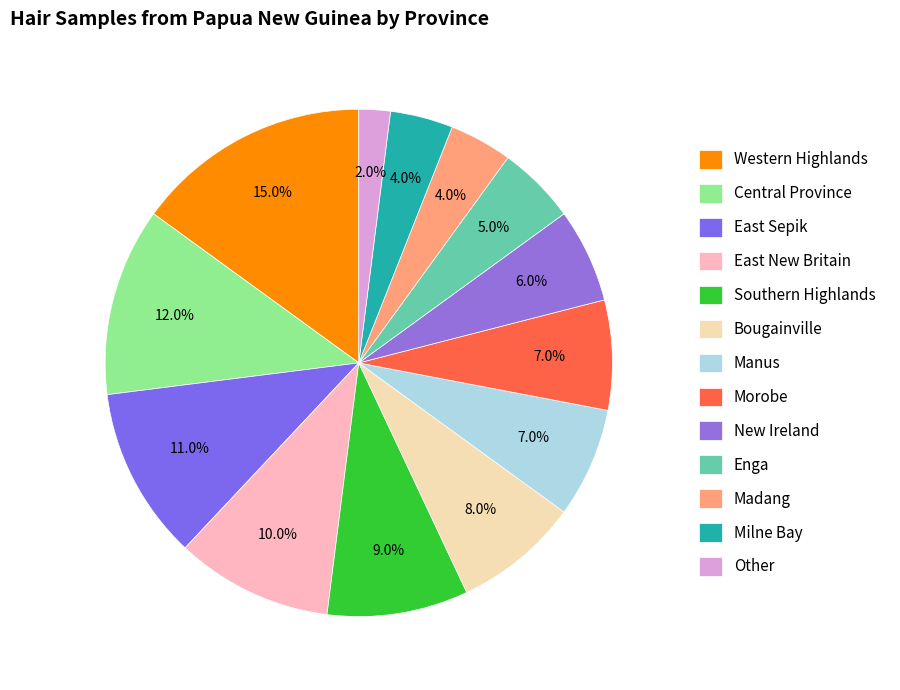

Rank the categories by value from highest to lowest.

Western Highlands, Central Province, East Sepik, East New Britain, Southern Highlands, Bougainville, Manus, Morobe, New Ireland, Enga, Madang, Milne Bay, Other